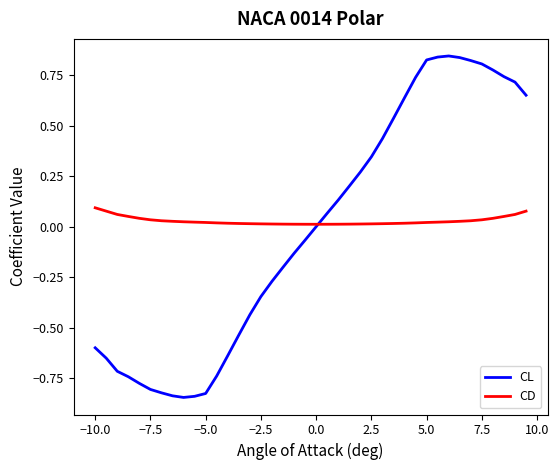

List the series in order of their peak value, highest first.

CL, CD